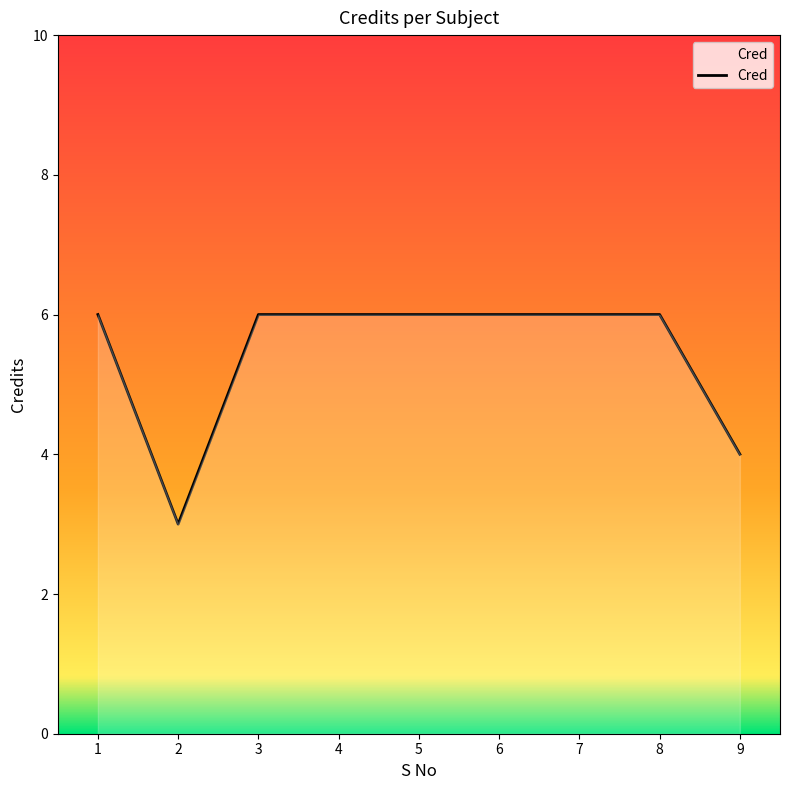

At which label is the value closest to 4?

9